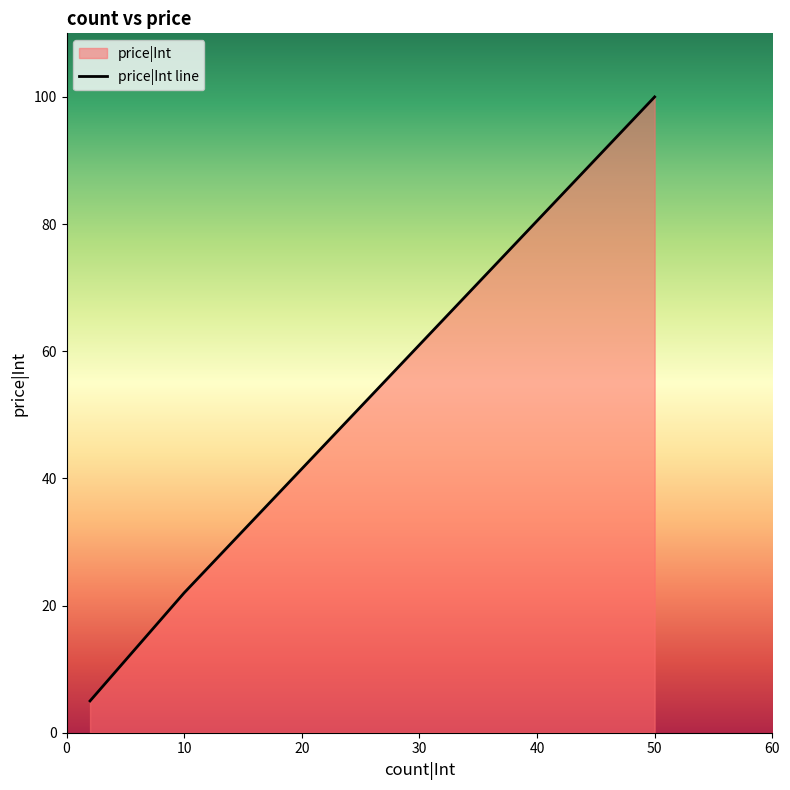

How many categories are shown in the chart?

3